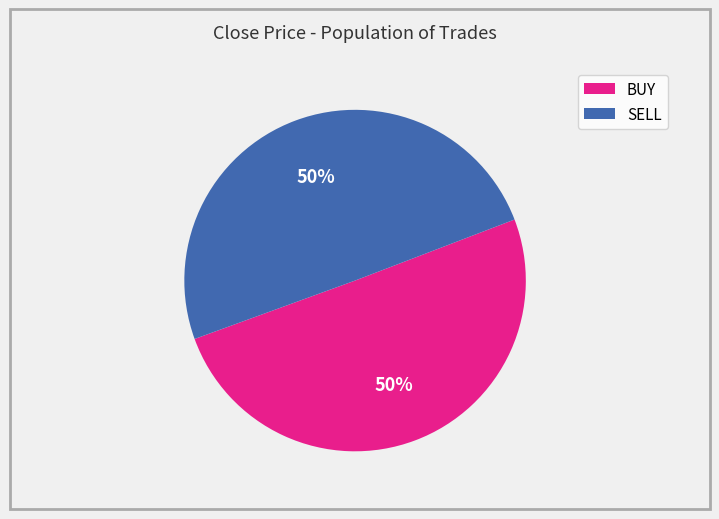

The BUY slice represents 50% of the pie. True or false?

True